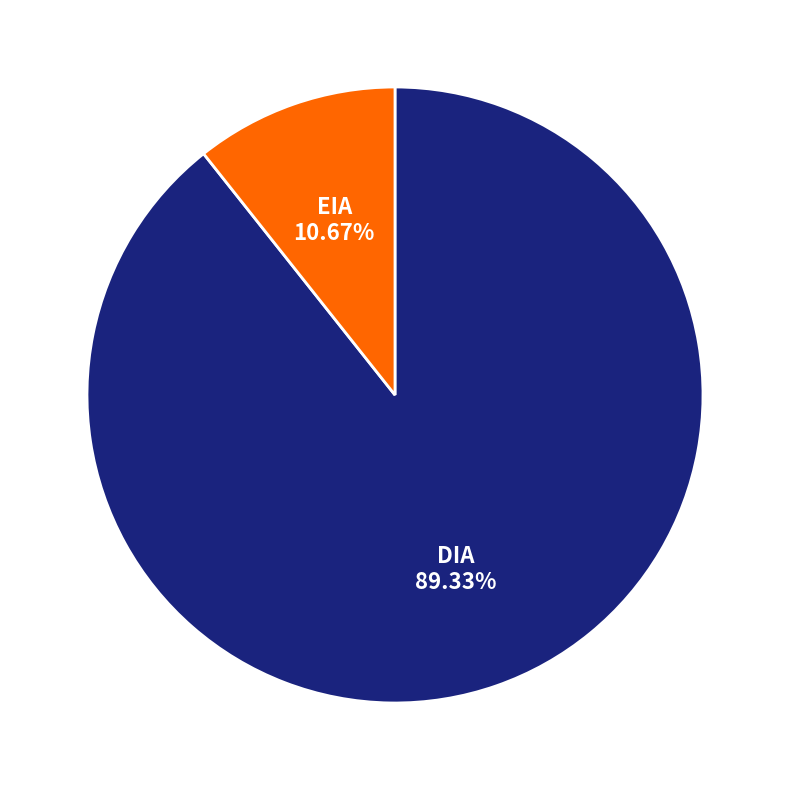

What portion of the pie excludes EIA?

89.3%